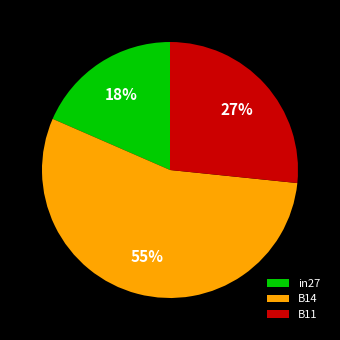

How many slices are in this pie chart?

3